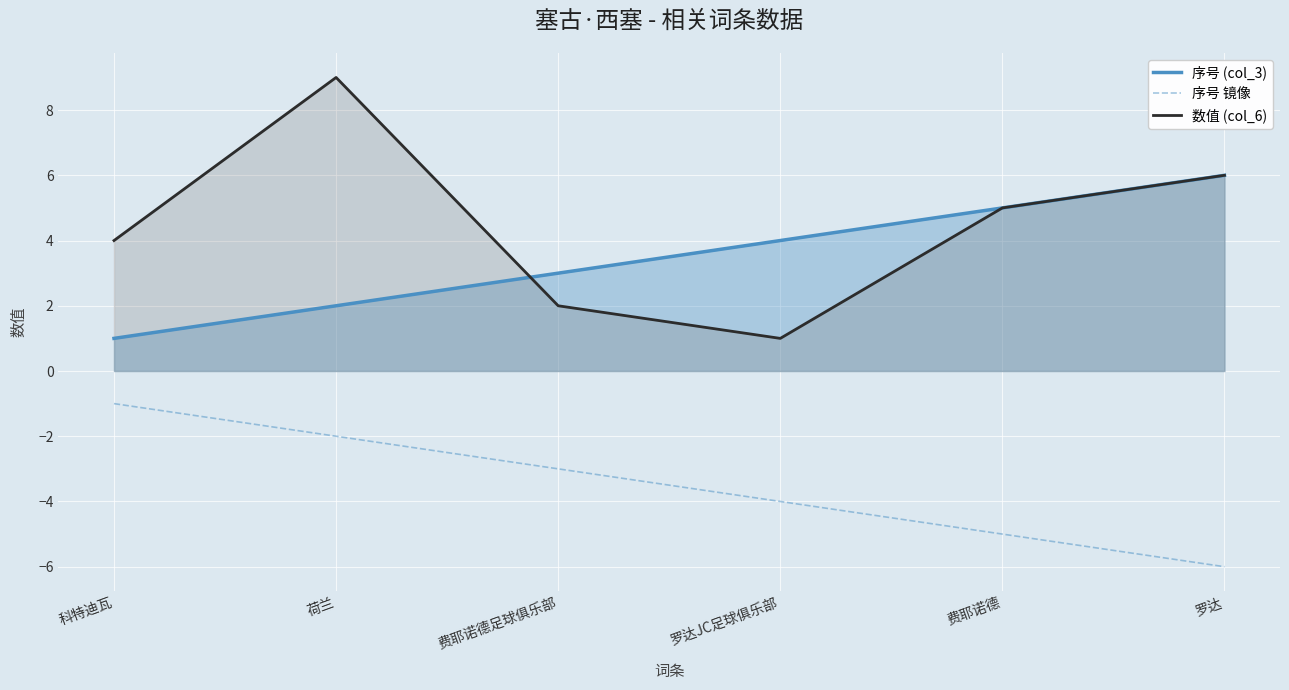

Between 费耶诺德 and 费耶诺德足球俱乐部, which is larger?

费耶诺德